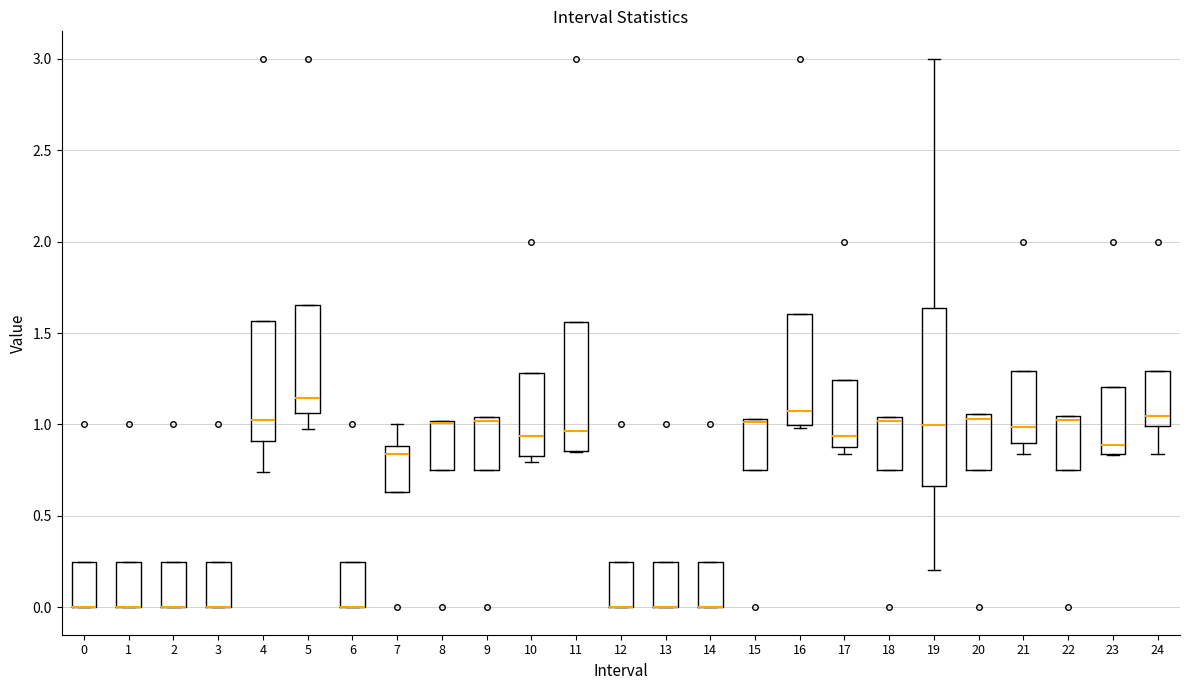

Where is the upper edge of the box at x = 8 on the y-axis? The values are not printed on the chart, so give them approximately, as read against the axis.

1.00